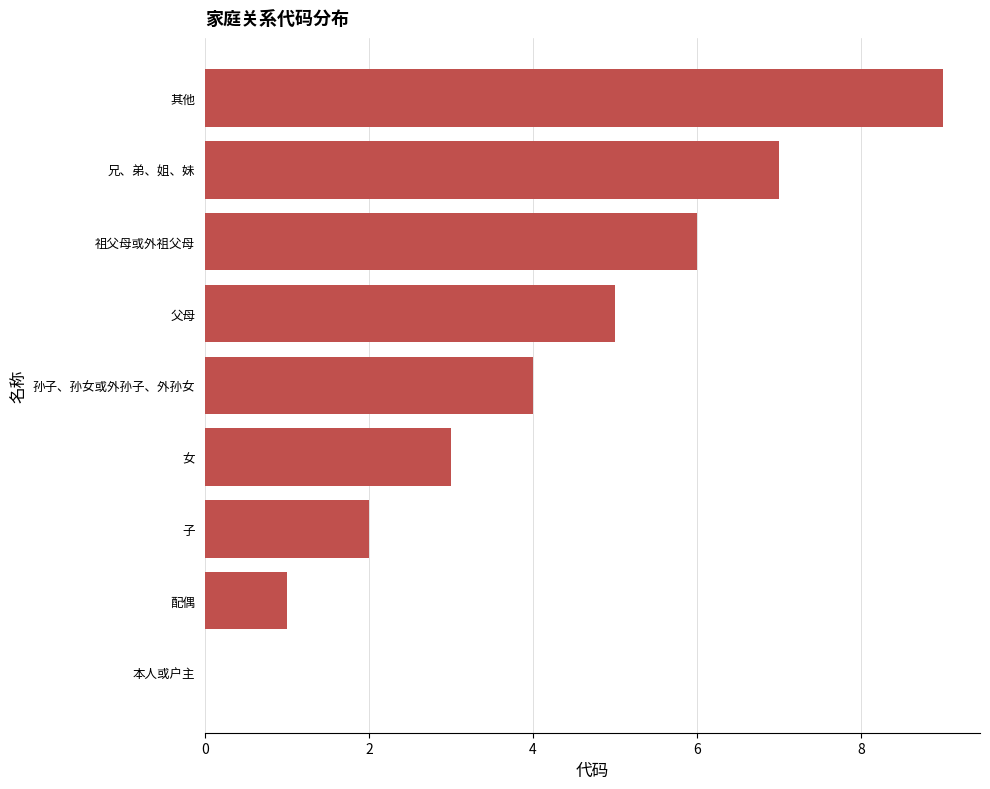

Count the number of categories in the chart.

9